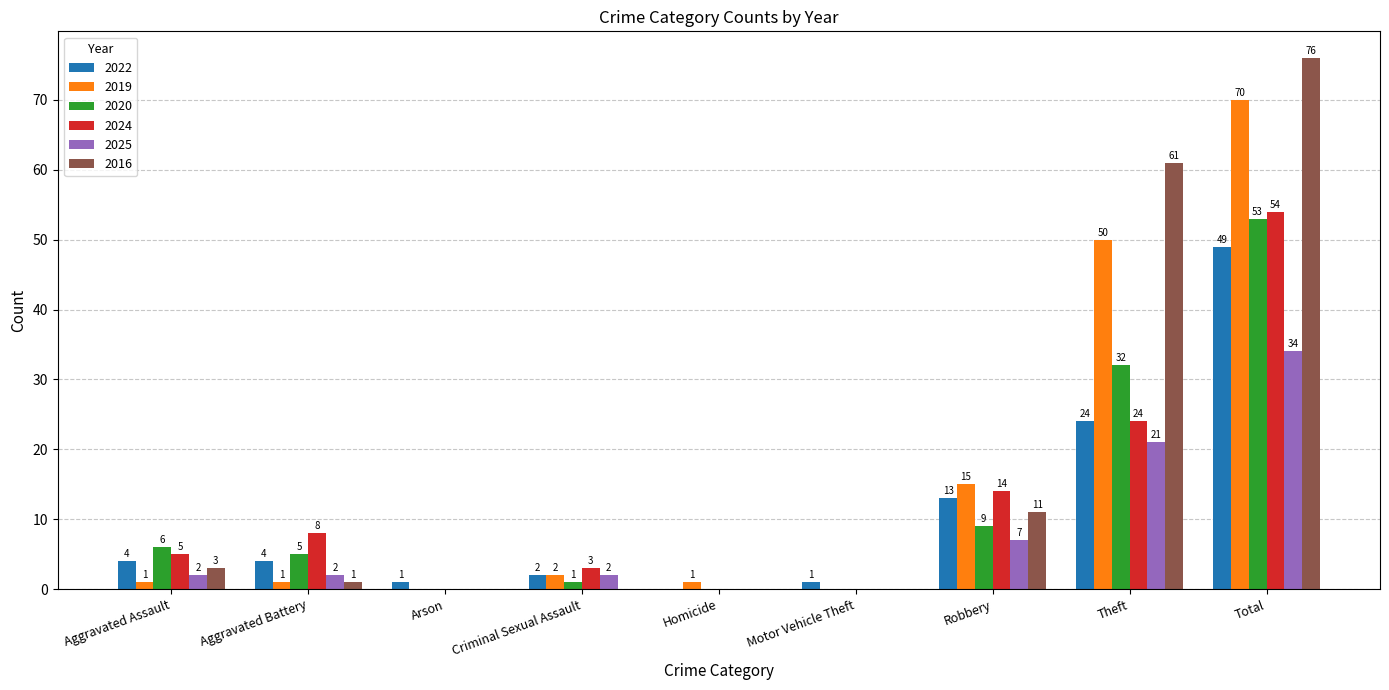

The 2022 series shows 2 at Criminal Sexual Assault. True or false?

True